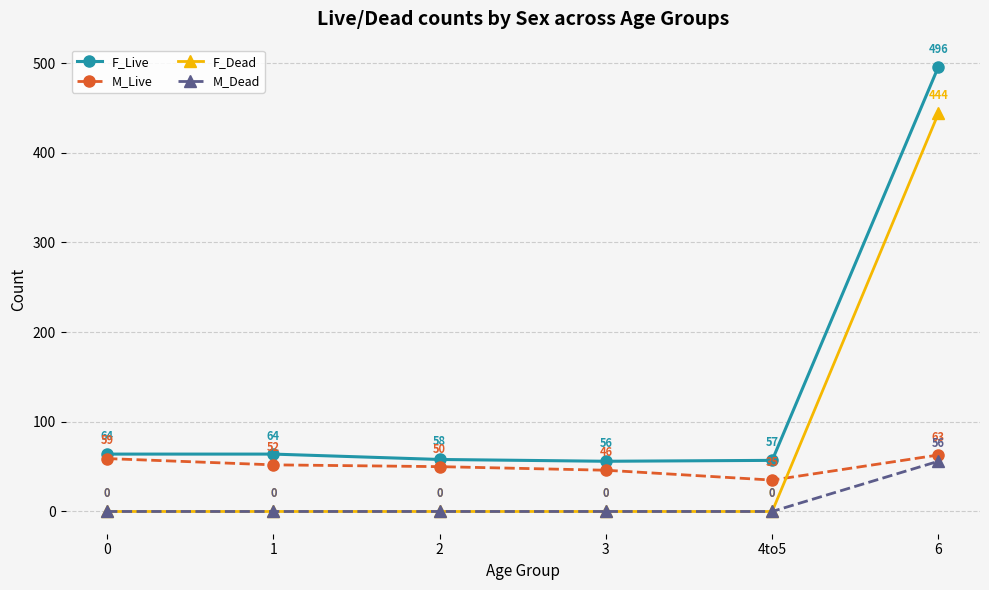

What is the lowest value of the F_Live series?

56